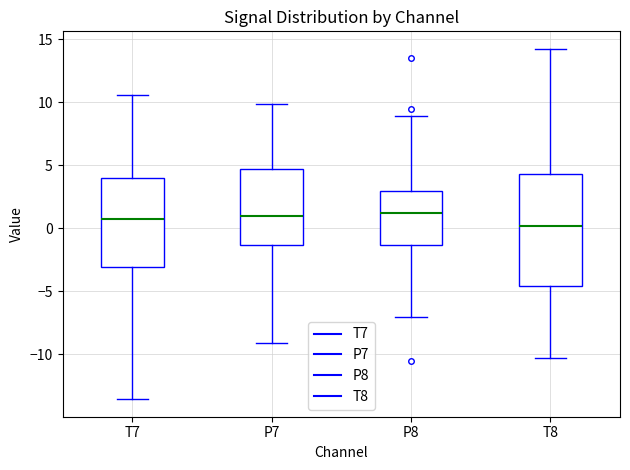

Reading left to right, read every box against the y-axis: the position of its median line, the range the box covers, and the ends of its whiskers. The values are not printed on the chart, so give them approximately, as read against the axis.

T7: median 0.5, box -3.0 to 4.0, whiskers -13.5 to 10.5
P7: median 1.0, box -1.5 to 4.5, whiskers -9.0 to 10.0
P8: median 1.0, box -1.5 to 3.0, whiskers -7.0 to 9.0
T8: median 0.0, box -4.5 to 4.5, whiskers -10.5 to 14.5